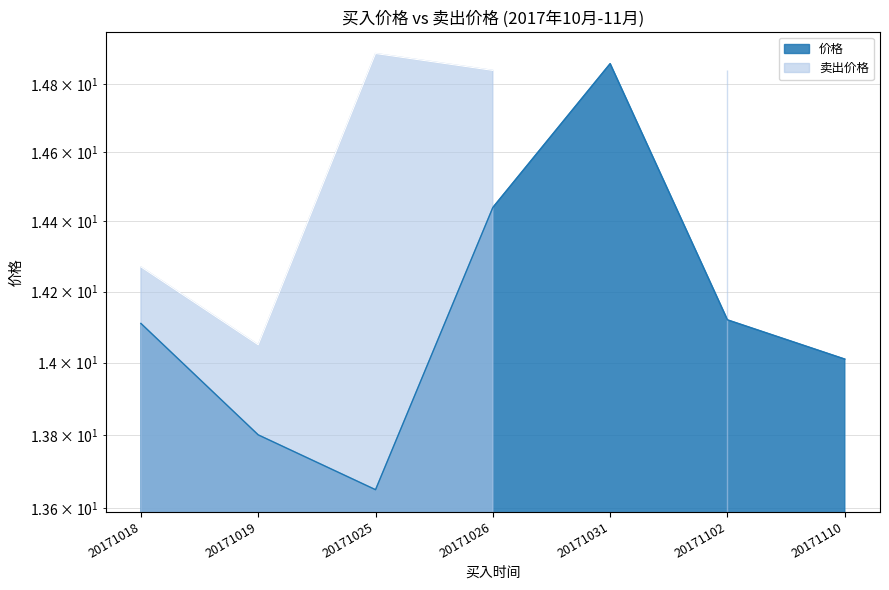

Approximately how many times larger is the value at 20171031 compared to 20171018?

1.1